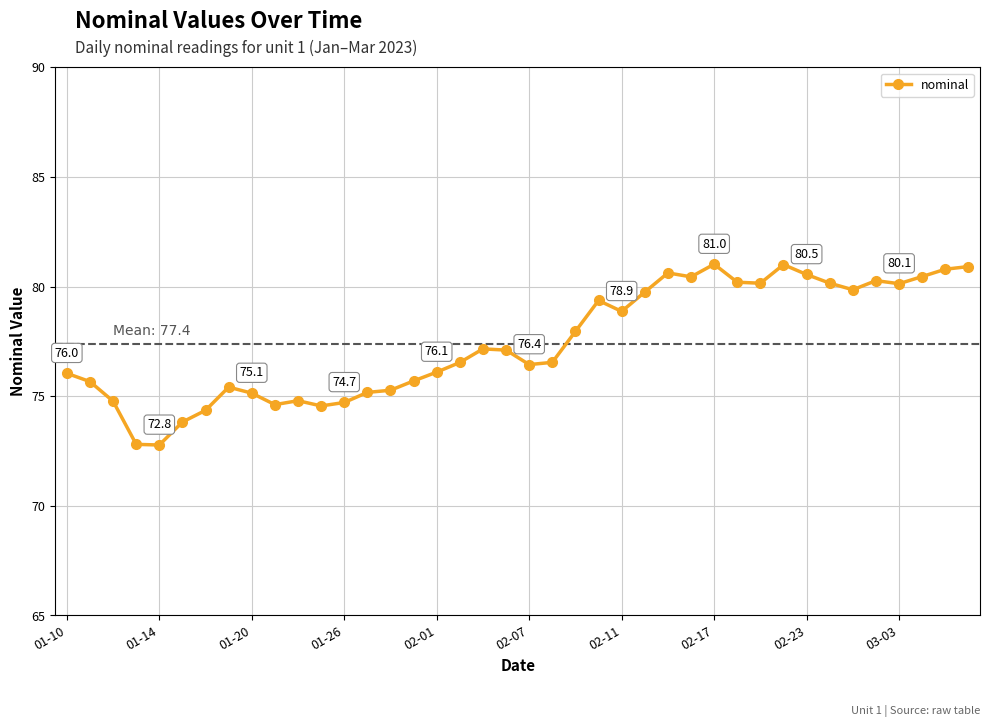

How many lines are shown in the chart?

1